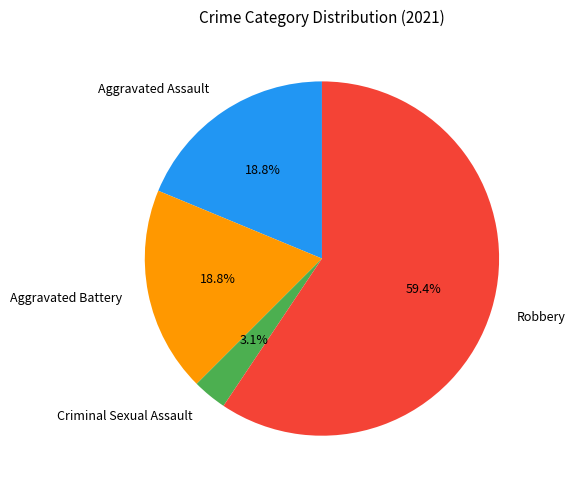

What is the largest slice in the pie chart?

Robbery